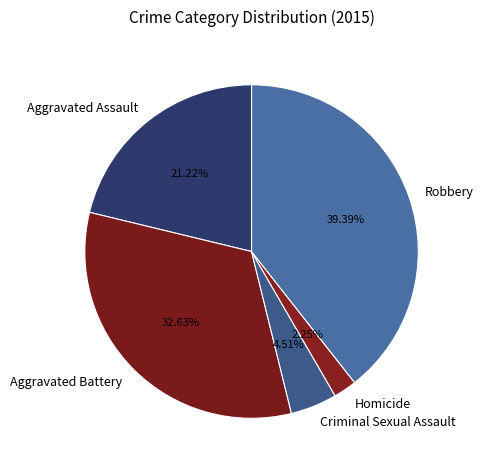

What is the ratio of the value at Aggravated Assault to the value at Robbery?

0.5